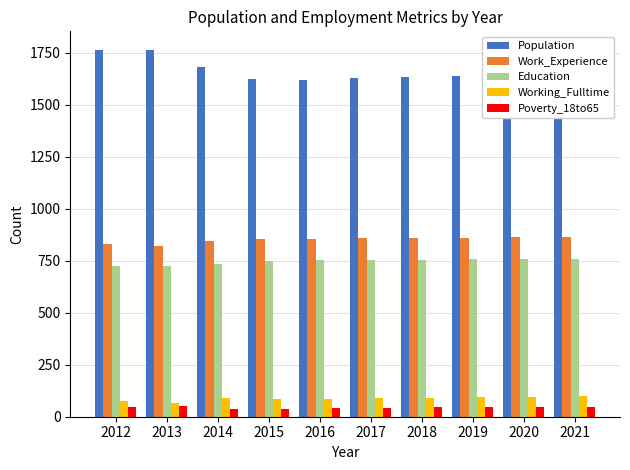

Is the value of Work_Experience at 2013 greater than the value of Population at 2017?

No